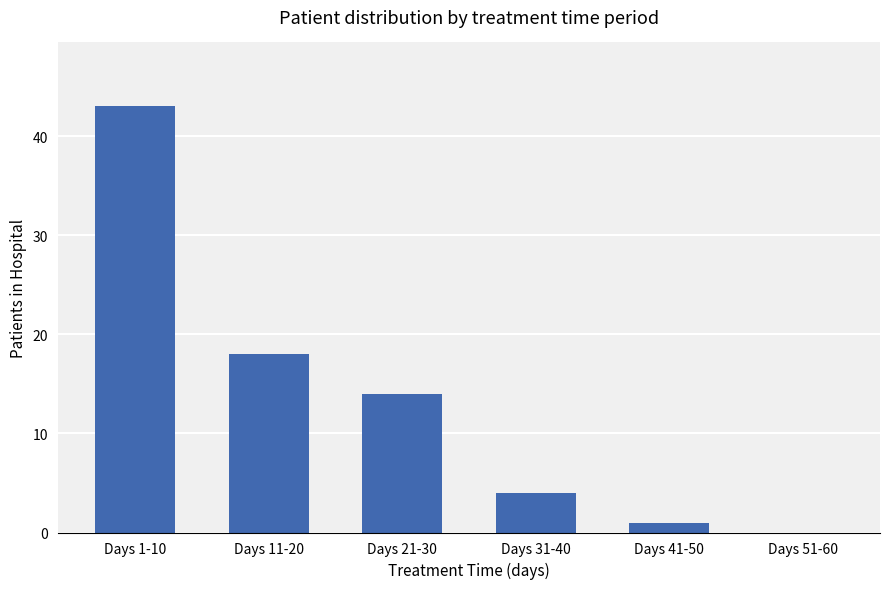

Reading left to right, extract all data points from this chart.

Days 1-10=43	Days 11-20=18	Days 21-30=14	Days 31-40=4	Days 41-50=1	Days 51-60=0